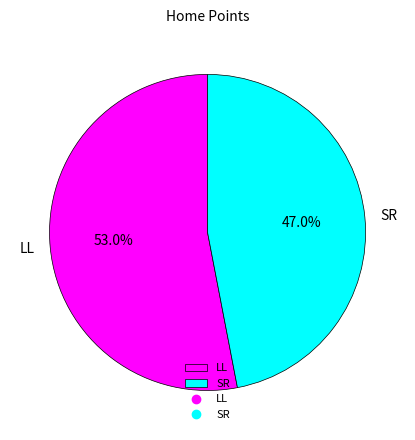

Which slice is the smallest?

SR